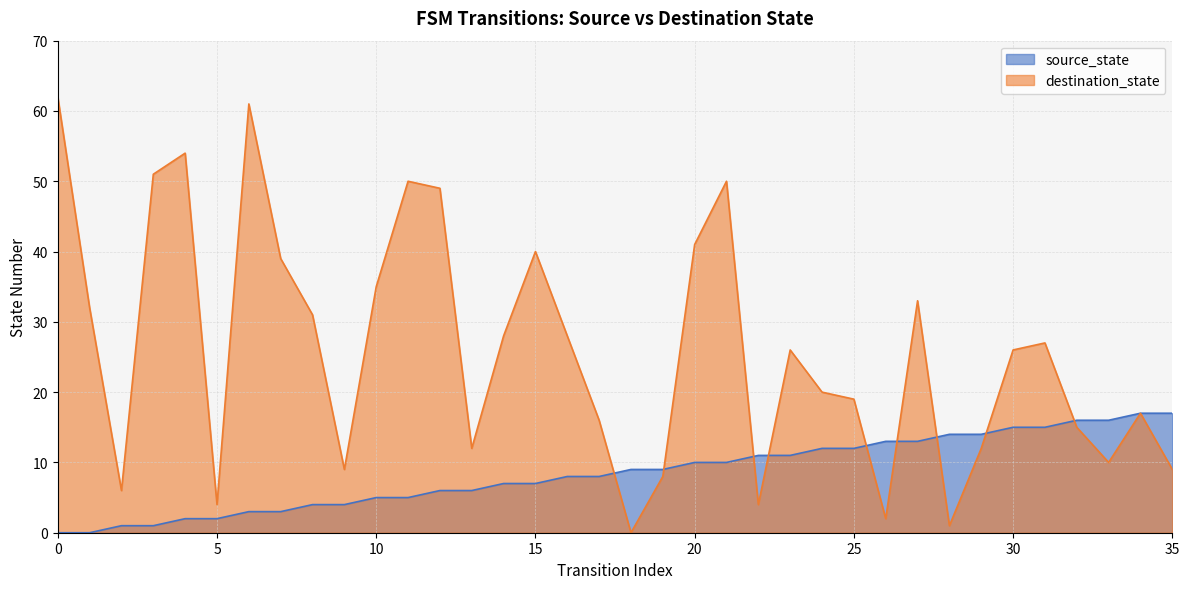

What is the average value of the destination_state series?

26